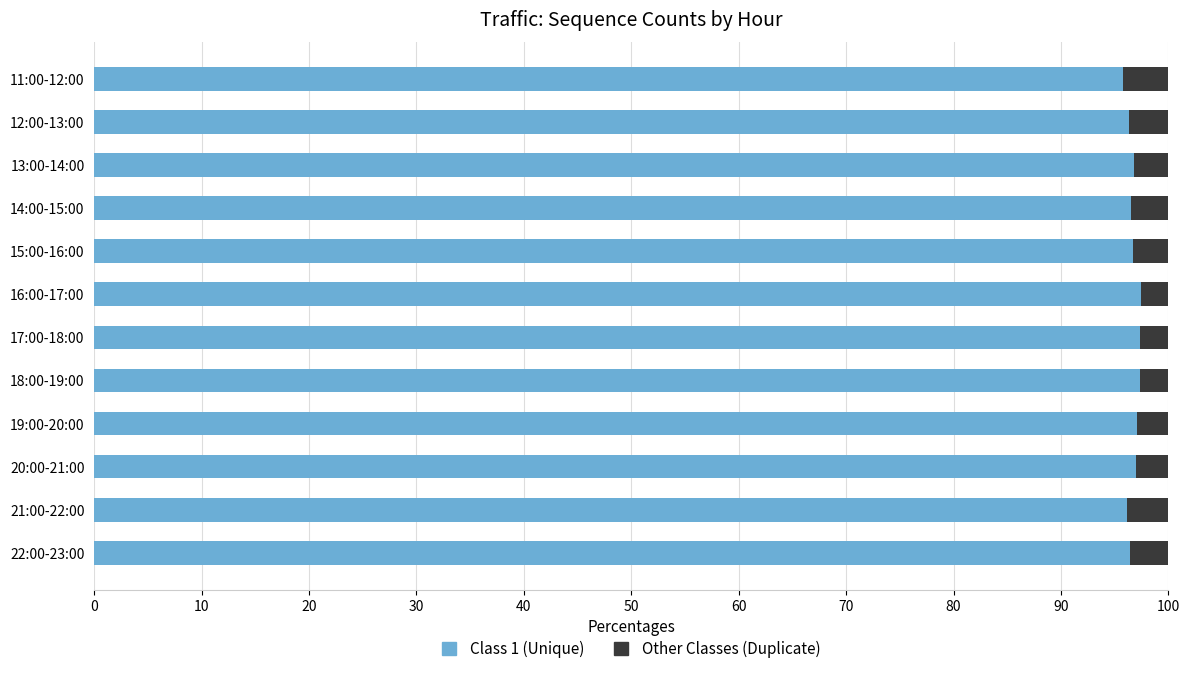

Is it true that Class 1 (Unique) equals 169.7 at 14:00-15:00?

False